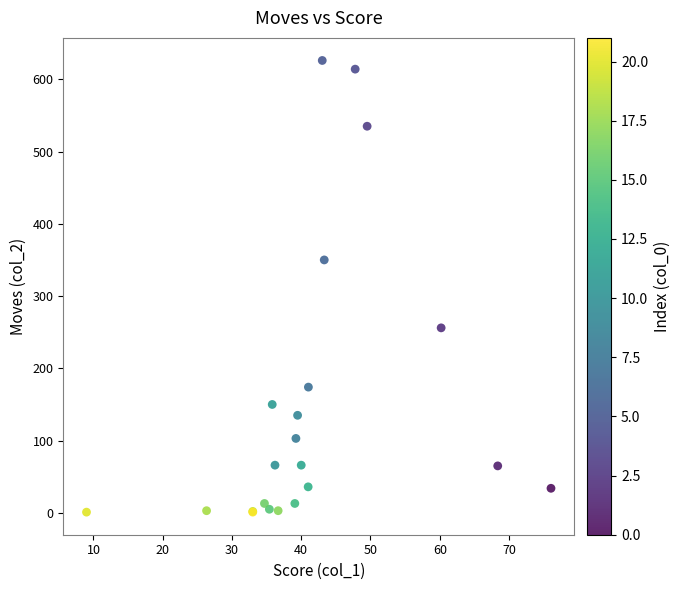

What Y value in the scatter plot is closest to 313?

350